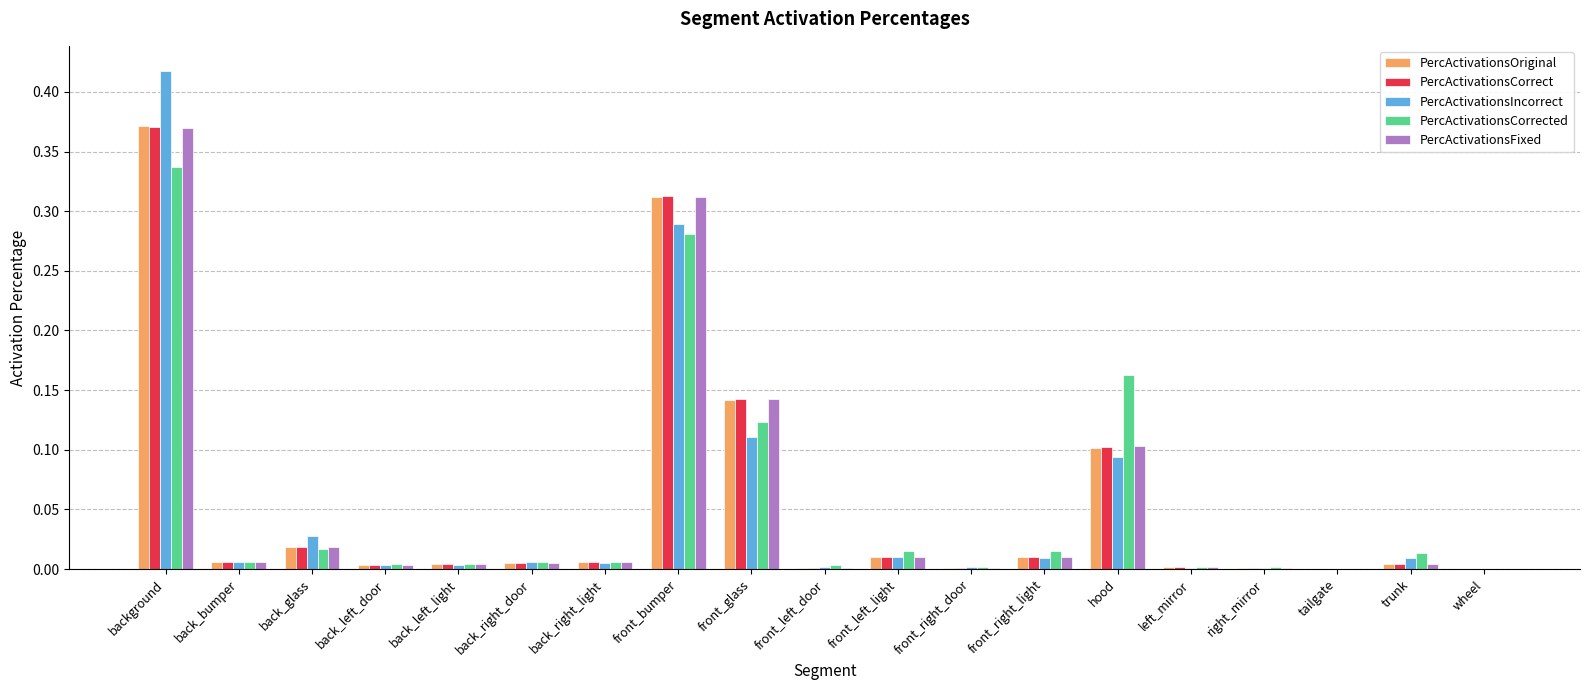

What is the sum of all PercActivationsCorrect values?

1.0